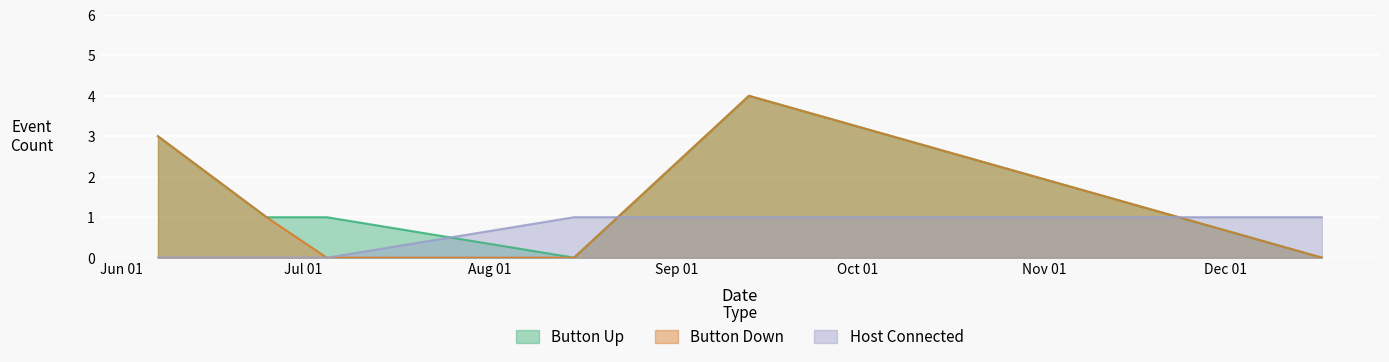

After their last crossing, which series has the higher values: Button Down or Host Connected?

Host Connected